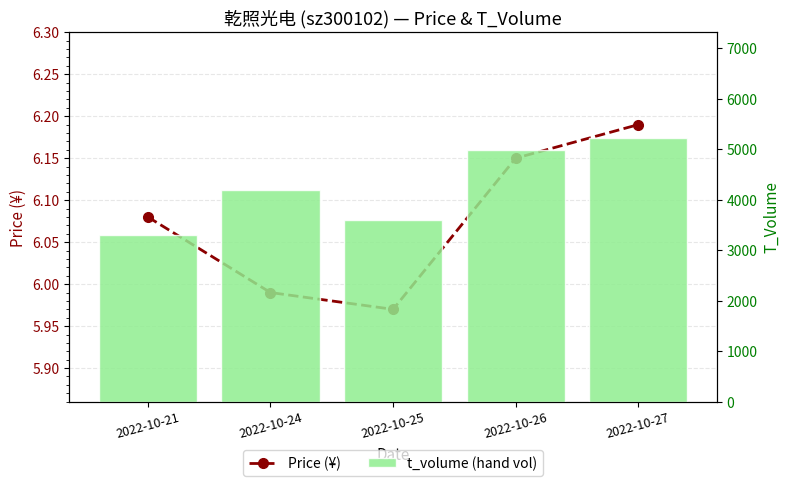

List the labels in order of Price (¥) value, smallest first.

2022-10-25, 2022-10-24, 2022-10-21, 2022-10-26, 2022-10-27